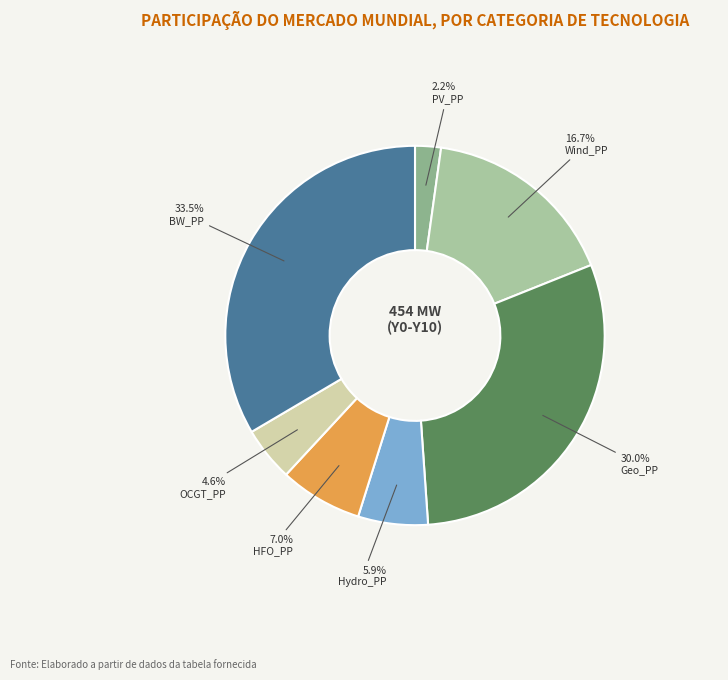

To the nearest percent, what percentage of the pie is HFO_PP?

7%